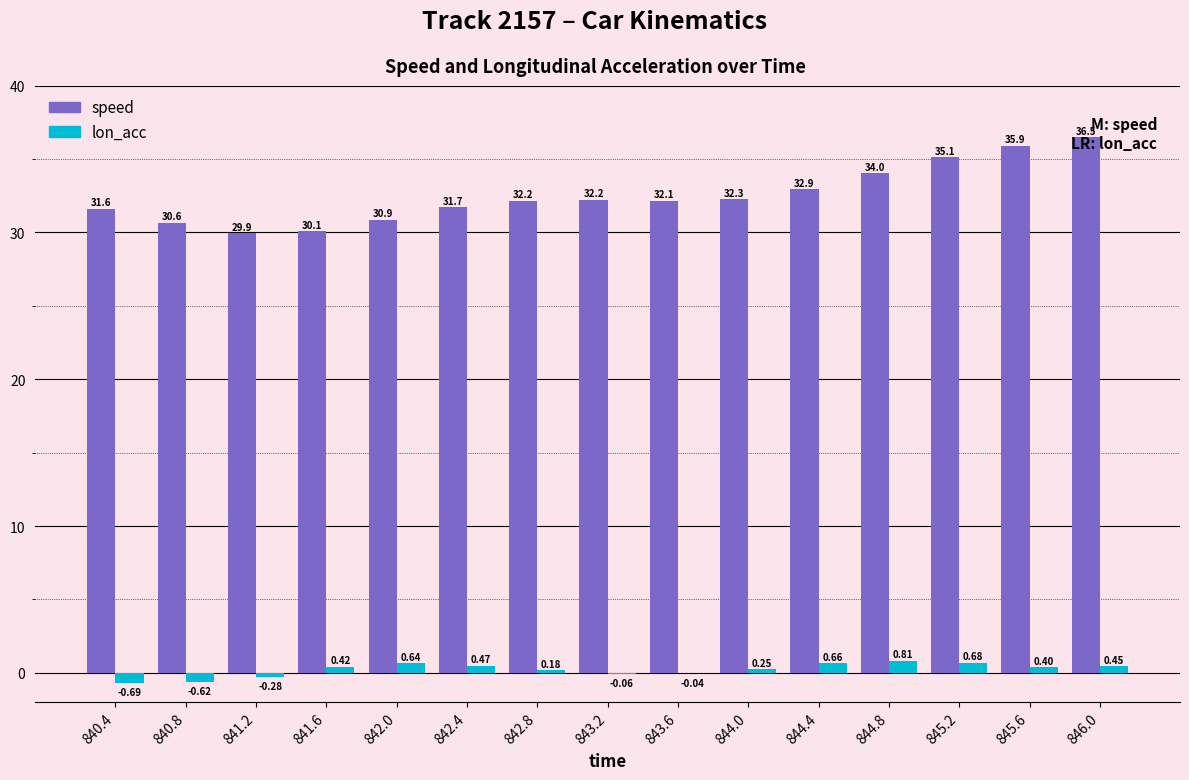

How many series are shown in this chart?

2